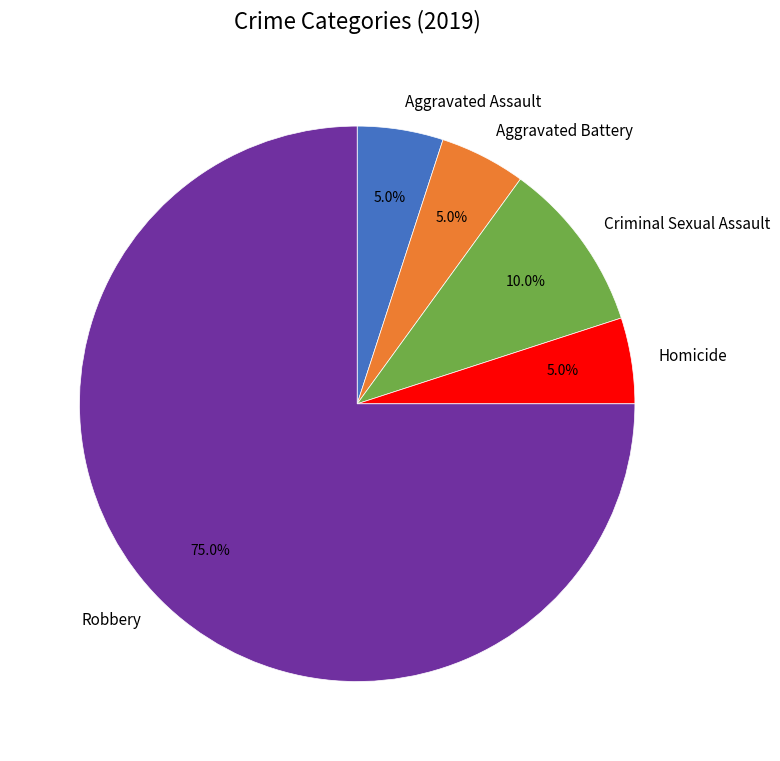

To the nearest percent, what is the difference between the largest and smallest slice percentages?

70%